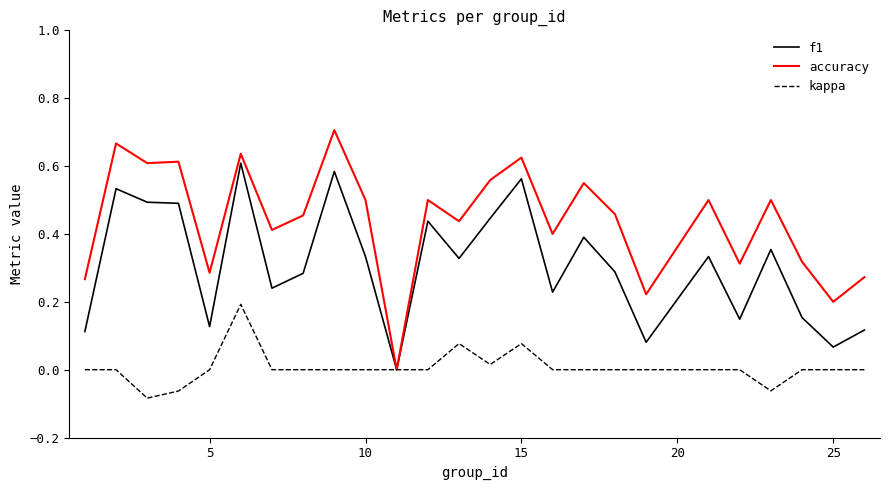

True or false: f1 has more than 1 points higher than both neighbors.

True